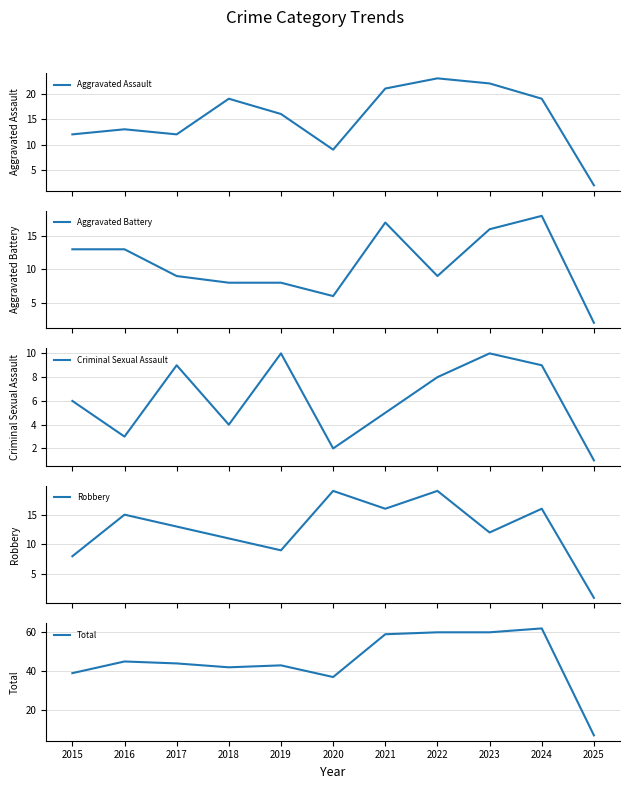

Which series has the largest total across all categories?

Total